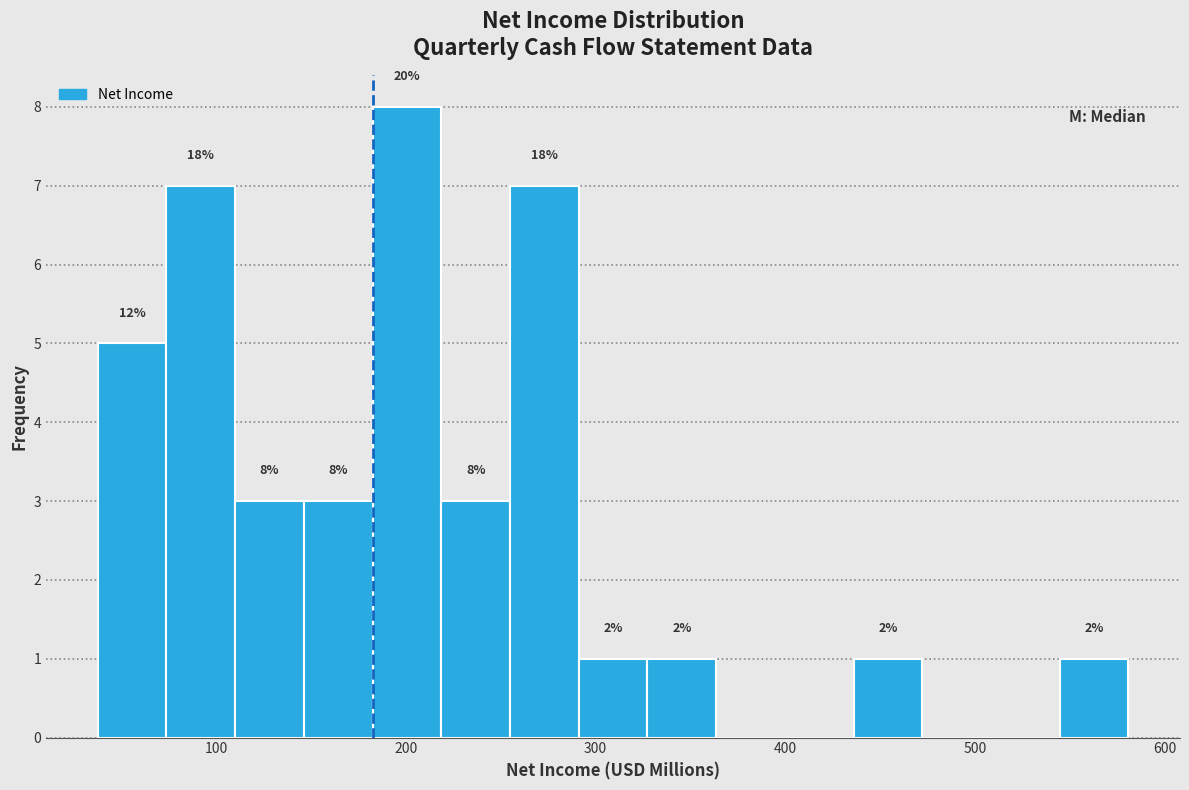

Read against the x-axis, roughly where is the centre of the tallest bar?

200